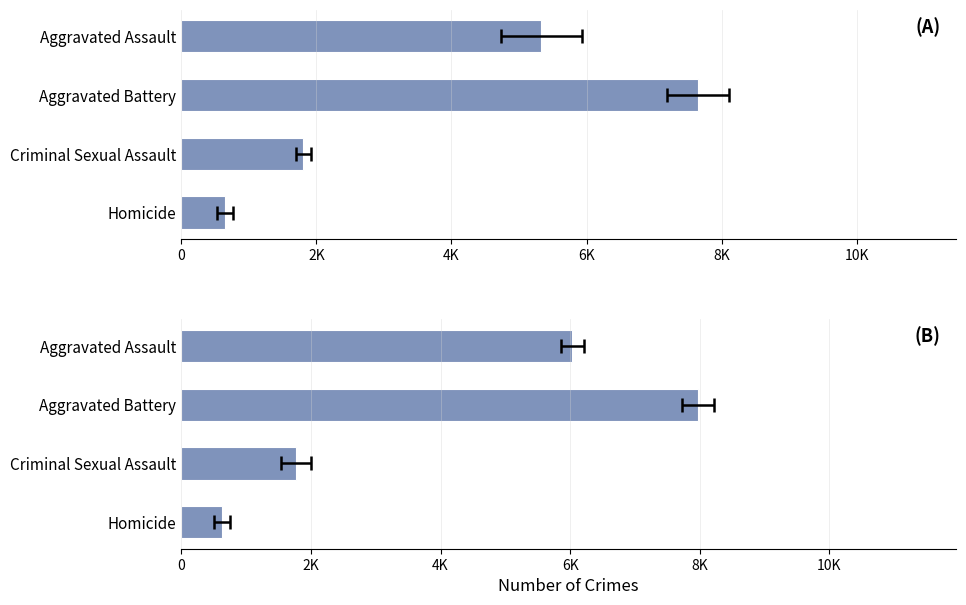

What is the difference between the maximum and minimum values in the (A) series?

6998.0